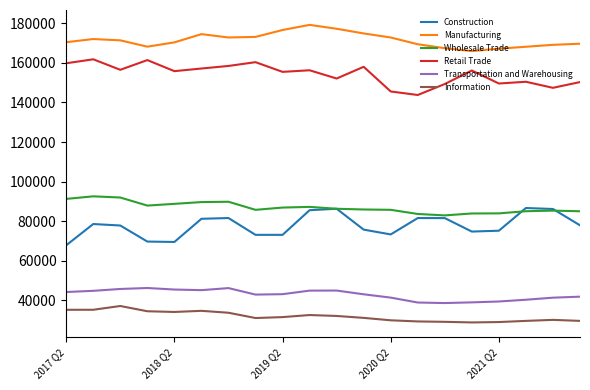

True or false: Wholesale Trade and Retail Trade cross at least once.

False